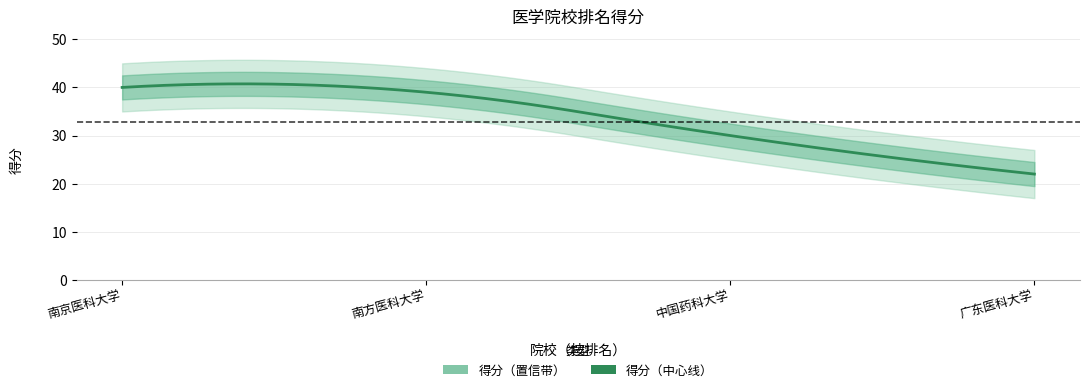

What is the sum of the values at 2 and 1?

79